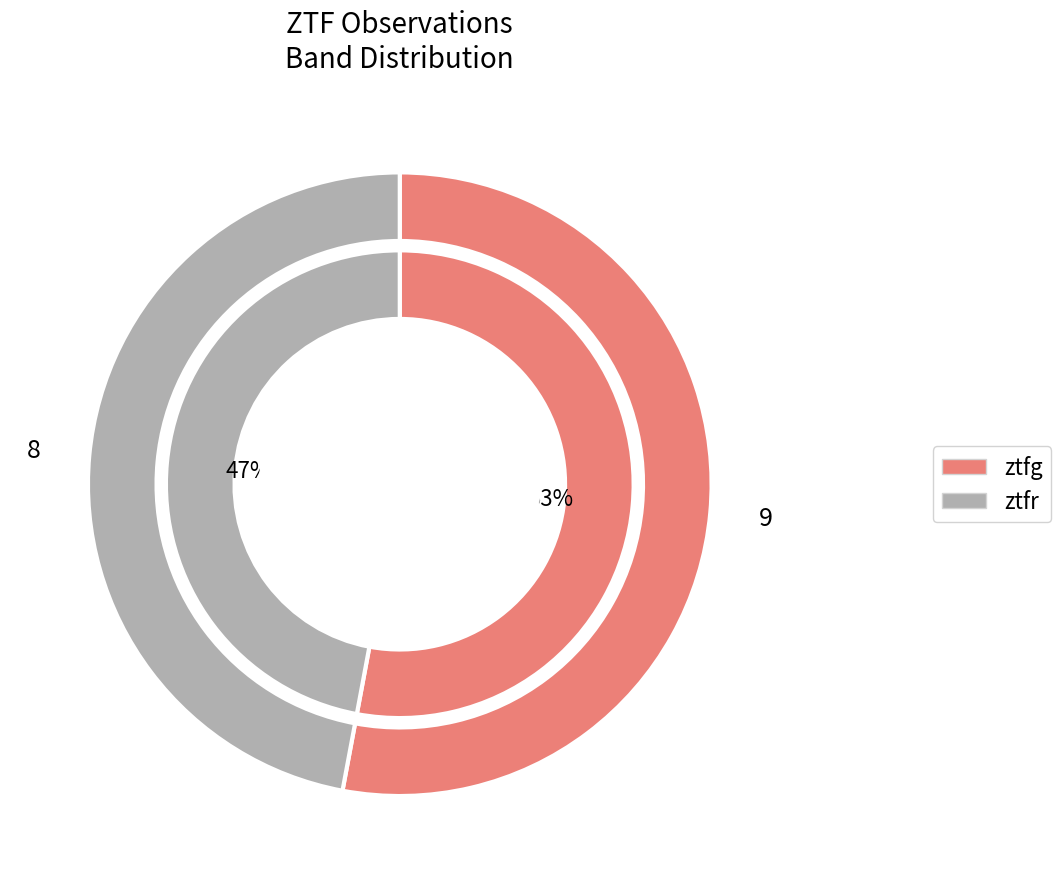

True or false: ztfr accounts for 47% of the total.

True